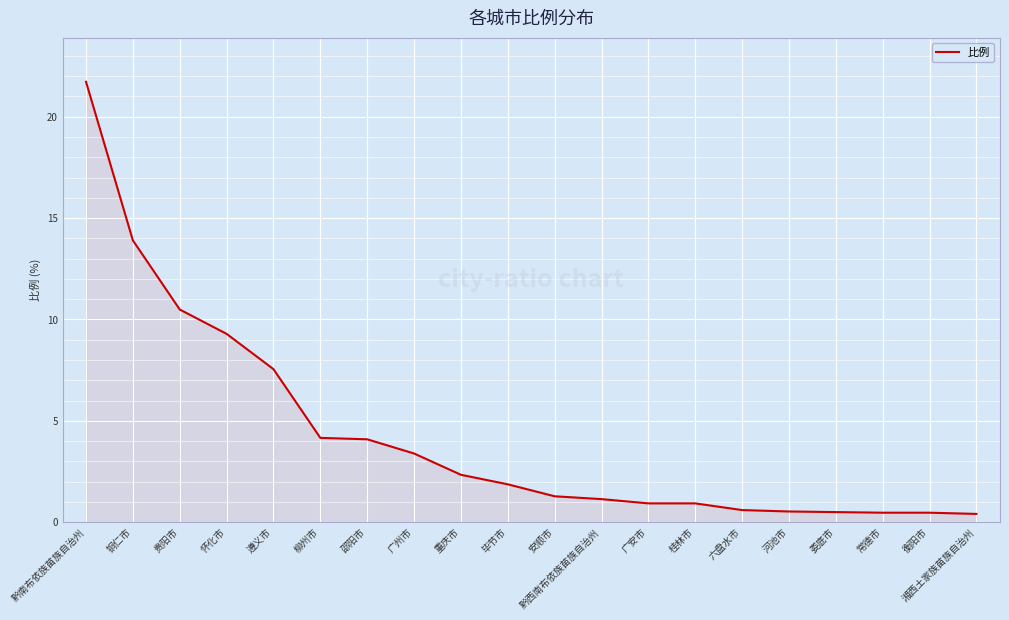

At which label is the value closest to 11?

贵阳市